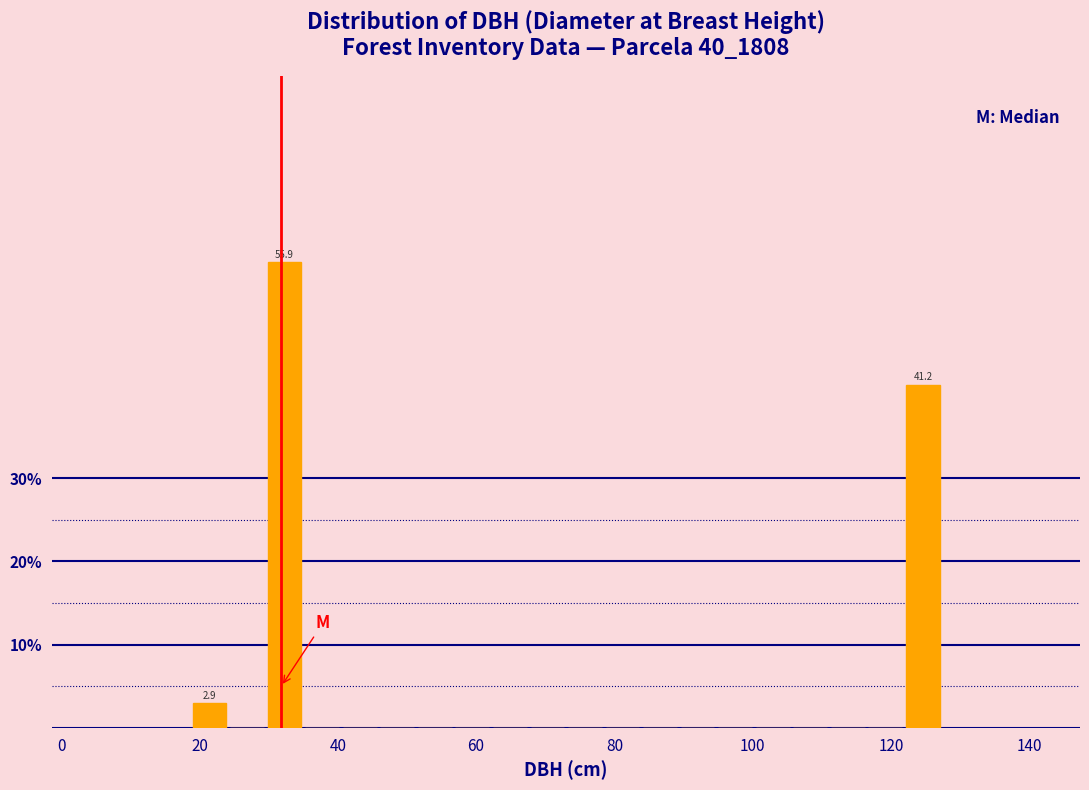

Read against the x-axis, roughly where is the centre of the tallest bar?

32